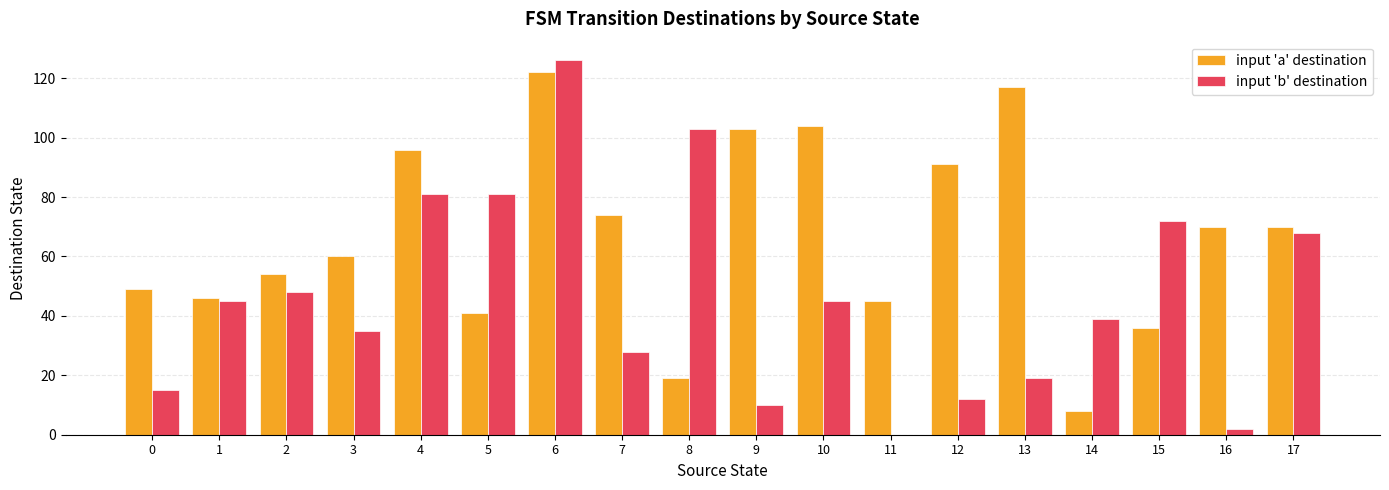

Reading left to right, transcribe all the data shown in this chart.

input 'a' destination: 49	46	54	60	96	41	122	74	19	103	104	45	91	117	8	36	70	70
input 'b' destination: 15	45	48	35	81	81	126	28	103	10	45	0	12	19	39	72	2	68